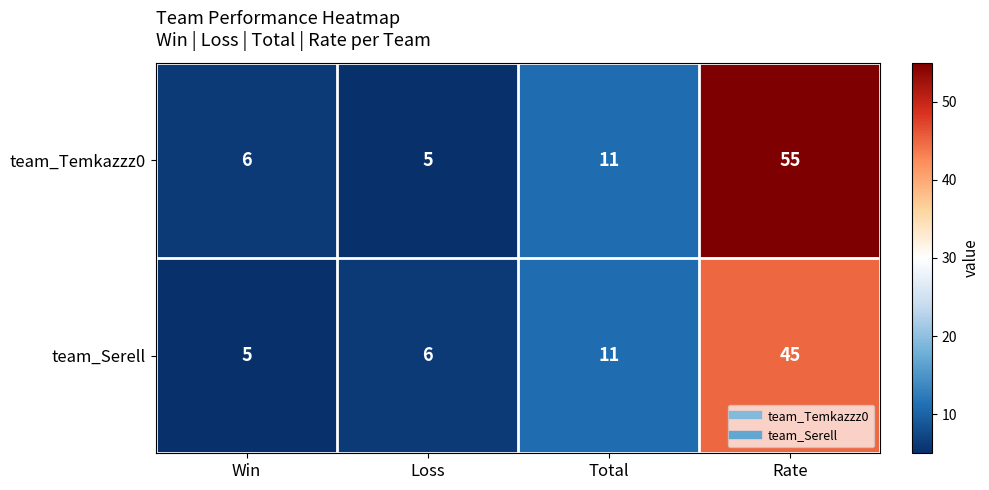

What is the spread (max minus min) of values at Win?

1